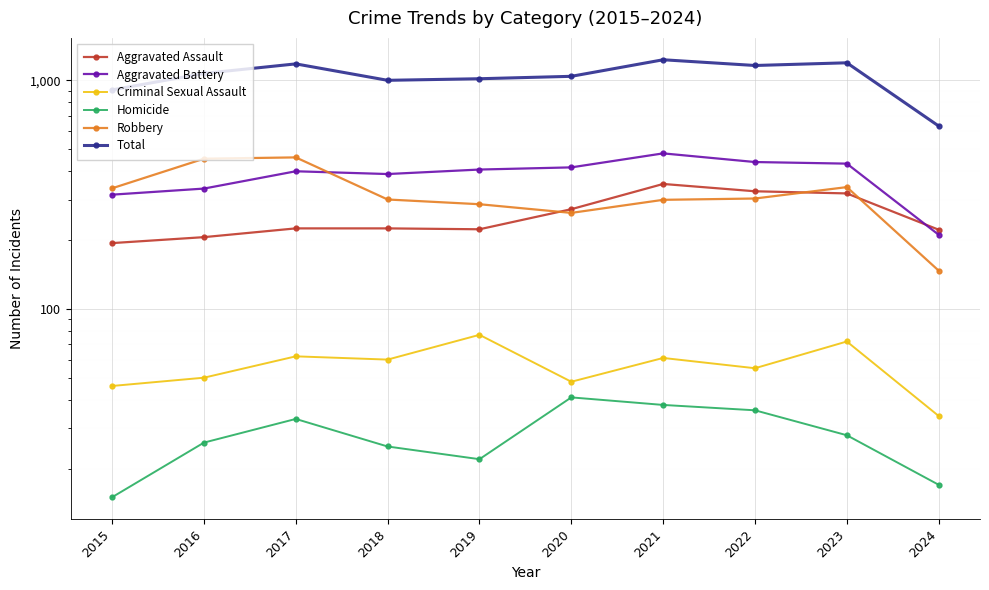

At which category does Total reach its first local peak?

2017